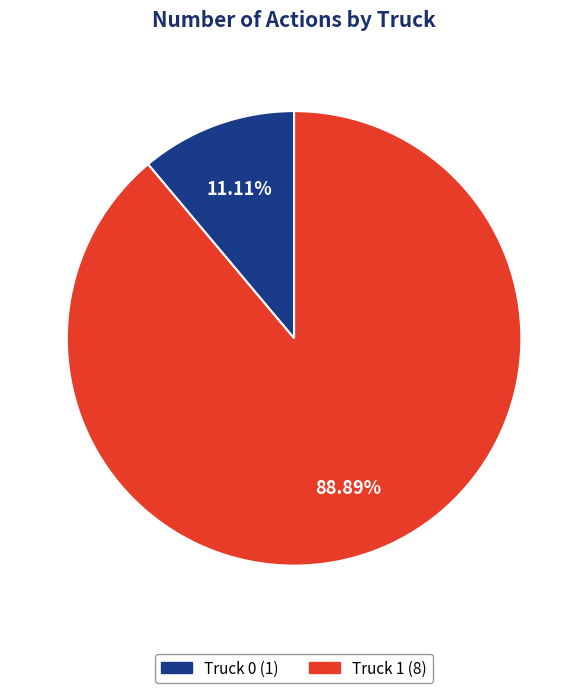

Which has a higher value, Truck 0 or Truck 1?

Truck 1